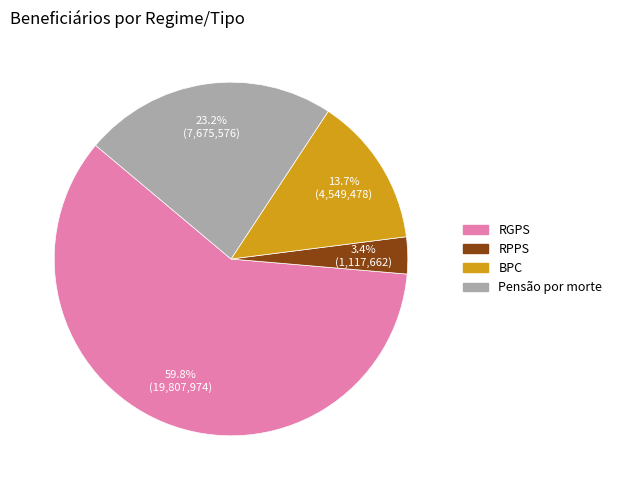

Which category has the smallest portion of the pie?

RPPS